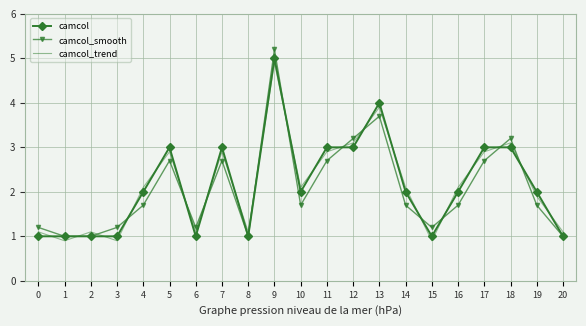

What is the spread (max minus min) of values at 14?

0.4